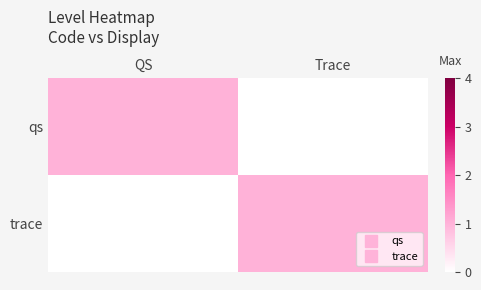

At which category is the sum across all series the highest?

QS